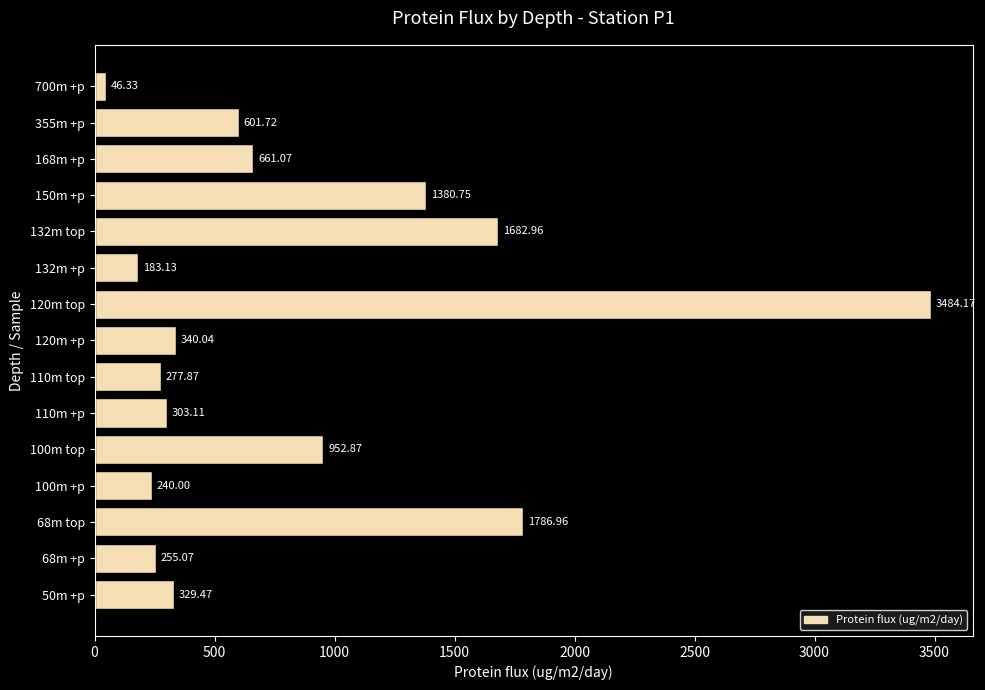

What is the difference between the maximum and second lowest values?

3301.0